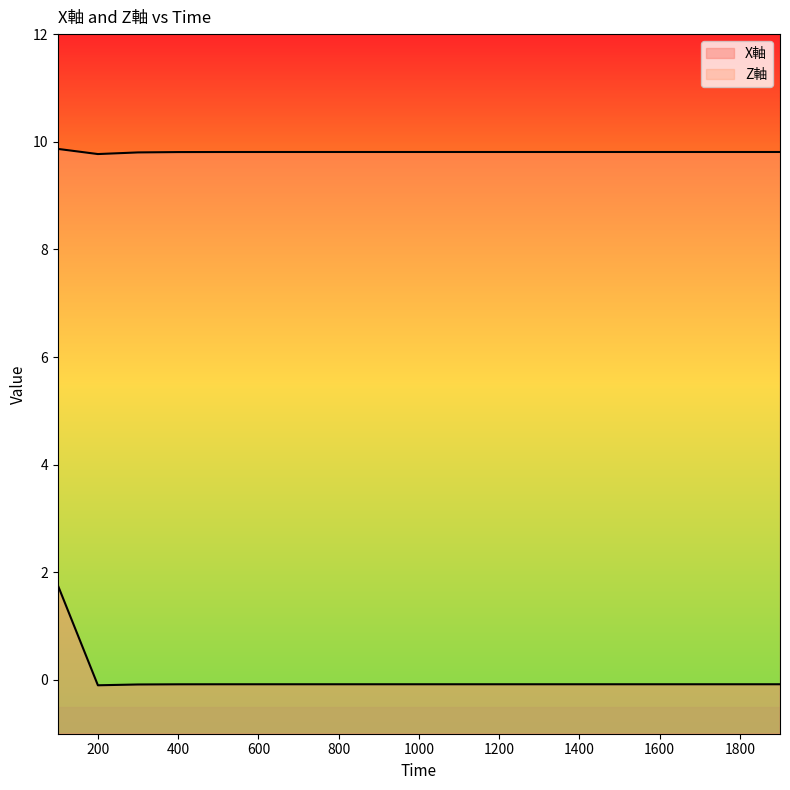

True or false: Z軸 has more than 2 interior local peaks.

False